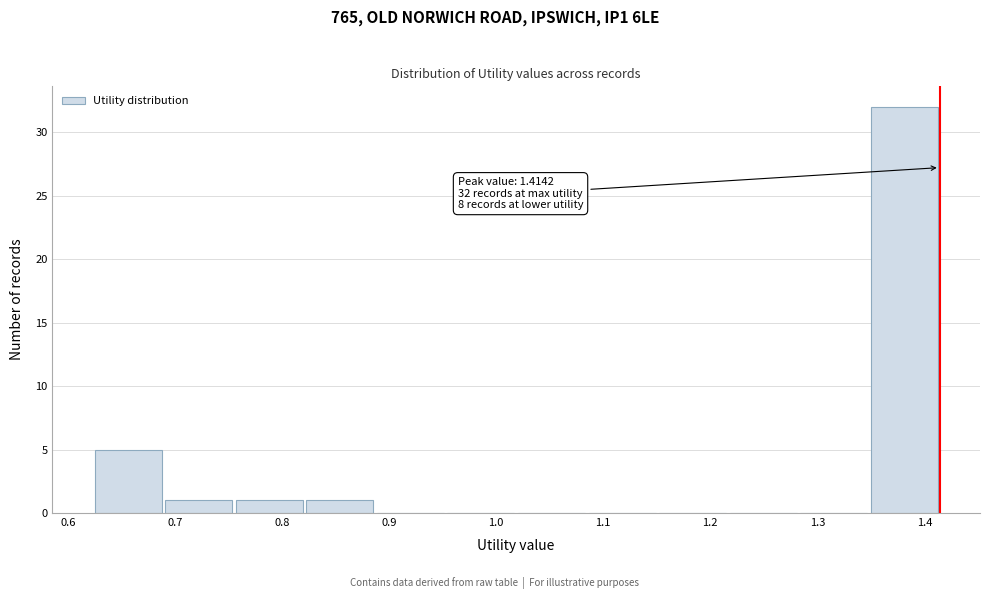

Which range on the x-axis has the tallest bar?

1.35 to 1.41